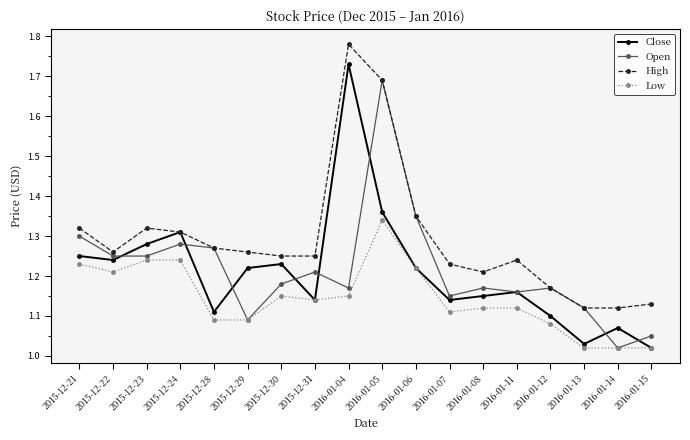

Is it true that Open equals 0.4 at 2015-12-30?

False